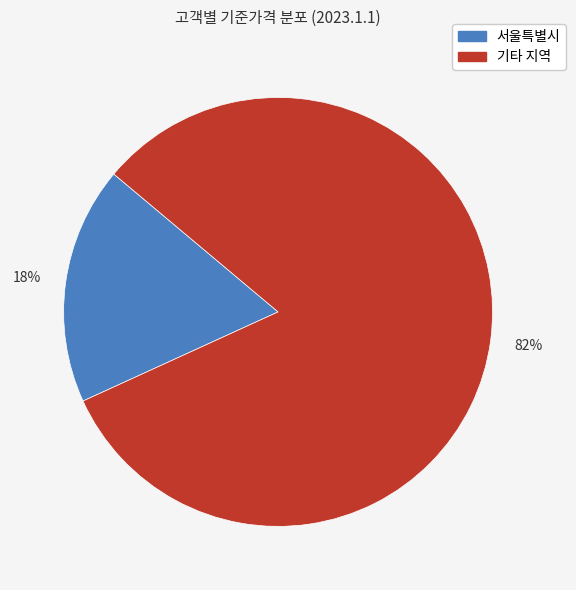

Which category accounts for the majority?

기타 지역